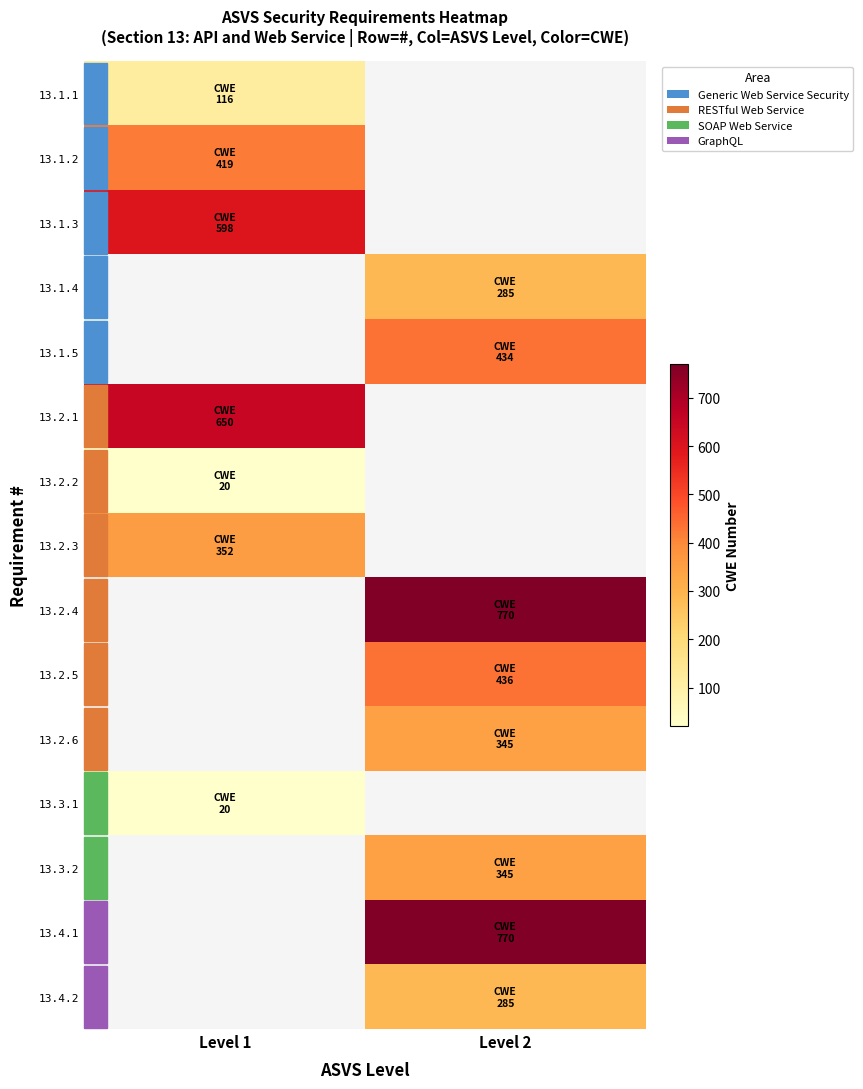

Read the 13.1.4 value at Level 2.

285.0